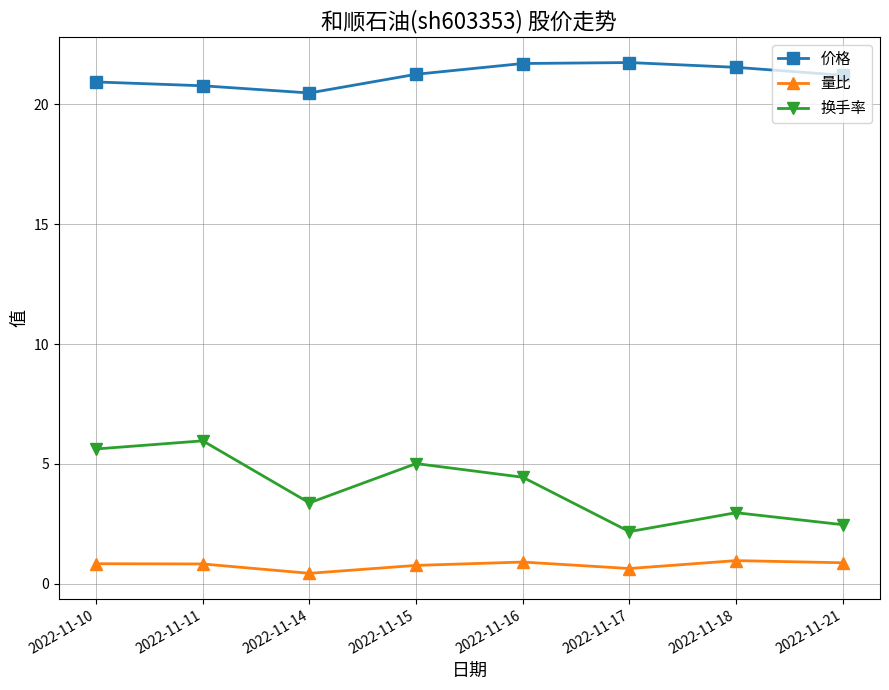

What is the value of the 量比 point at the 1st from the left?

0.8